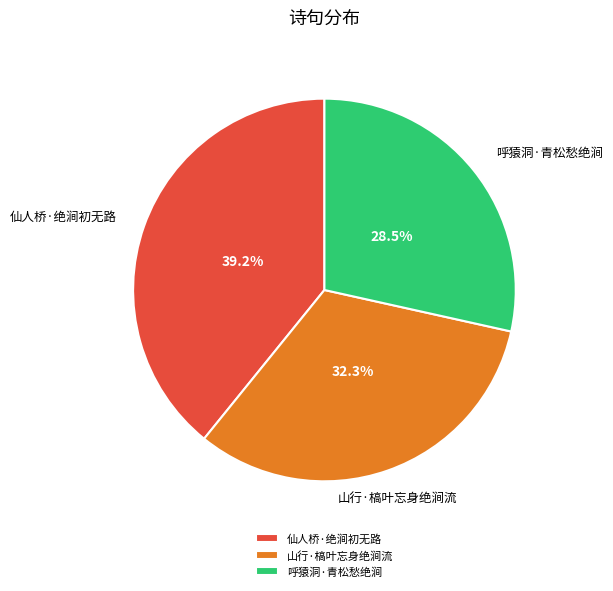

Does 仙人桥·绝涧初无路 account for over 50% of the chart?

No